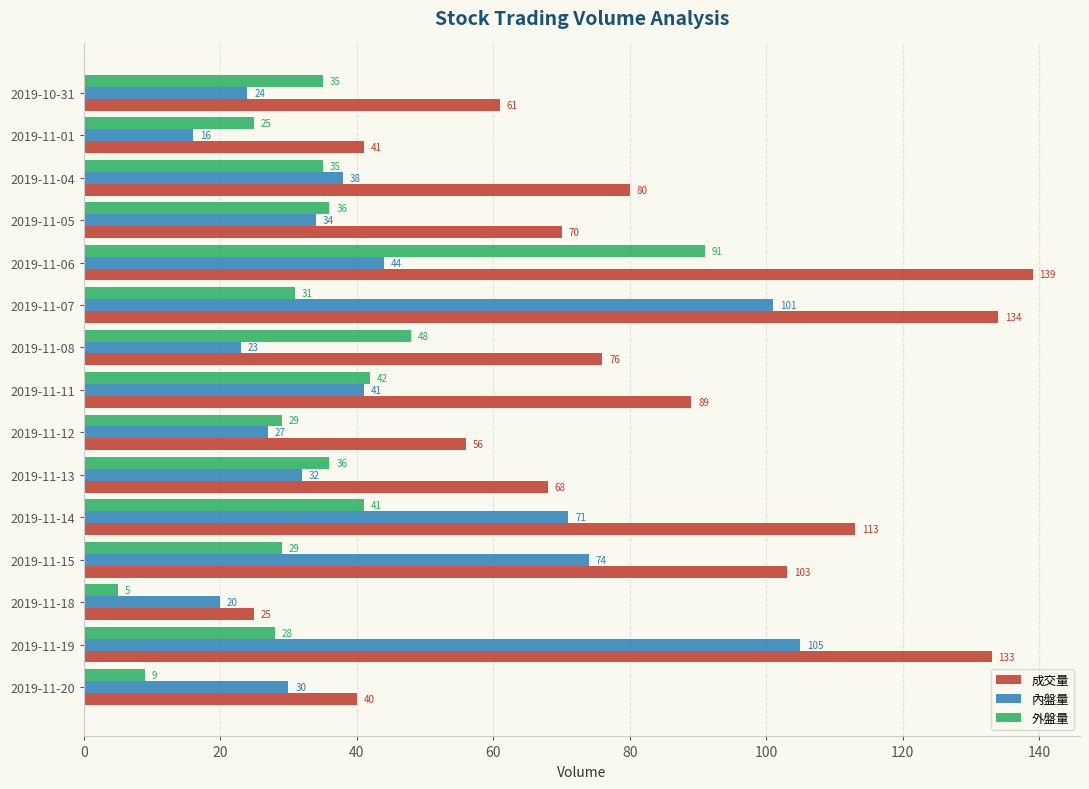

The value of 內盤量 at 2019-11-01 is 26. True or false?

False